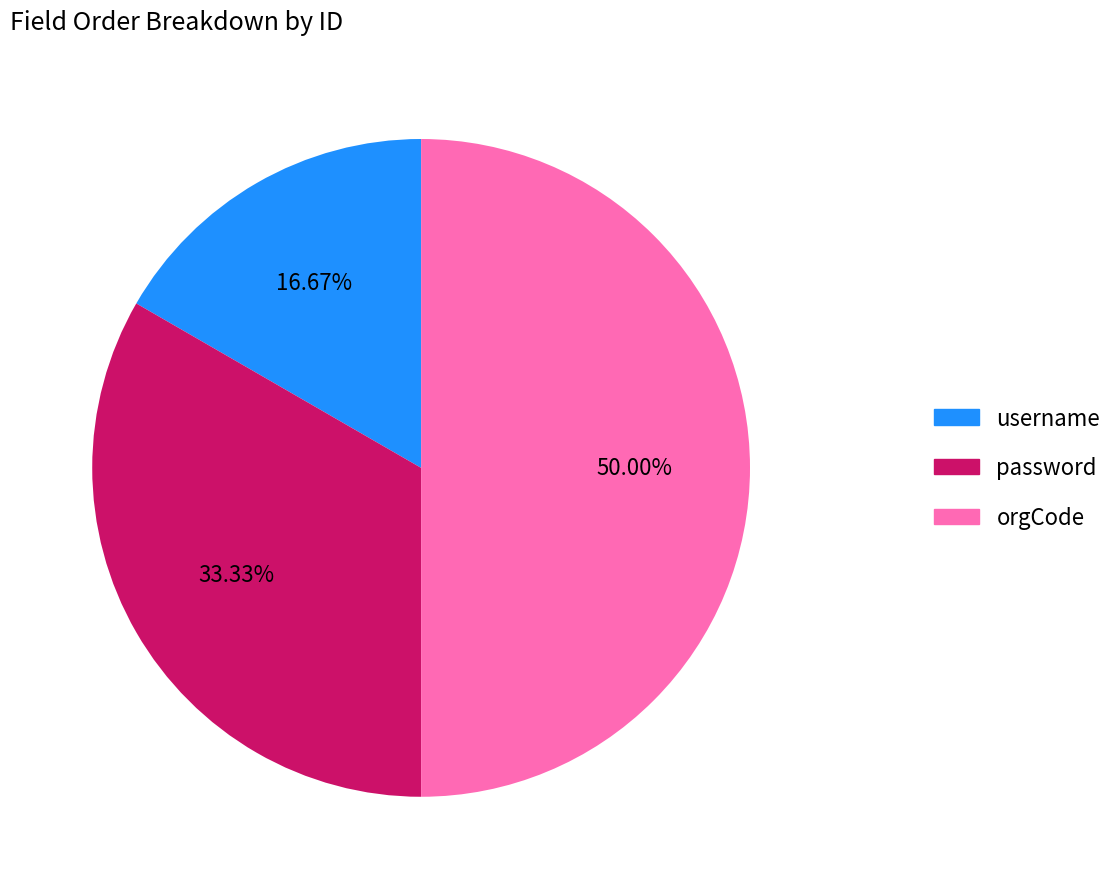

How much of the chart is everything except orgCode?

50.0%